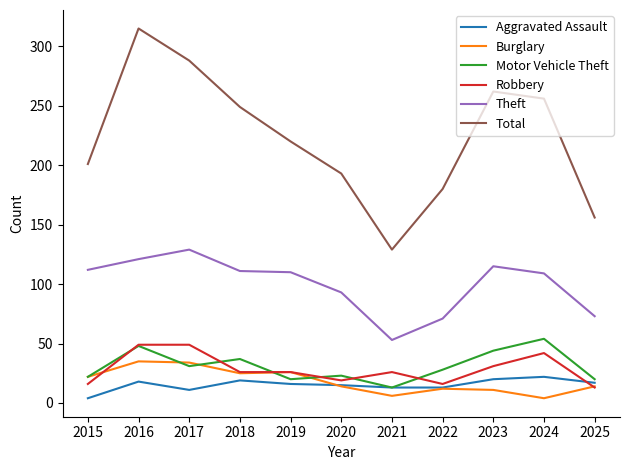

What is the spread (max minus min) of values at 2019?

204